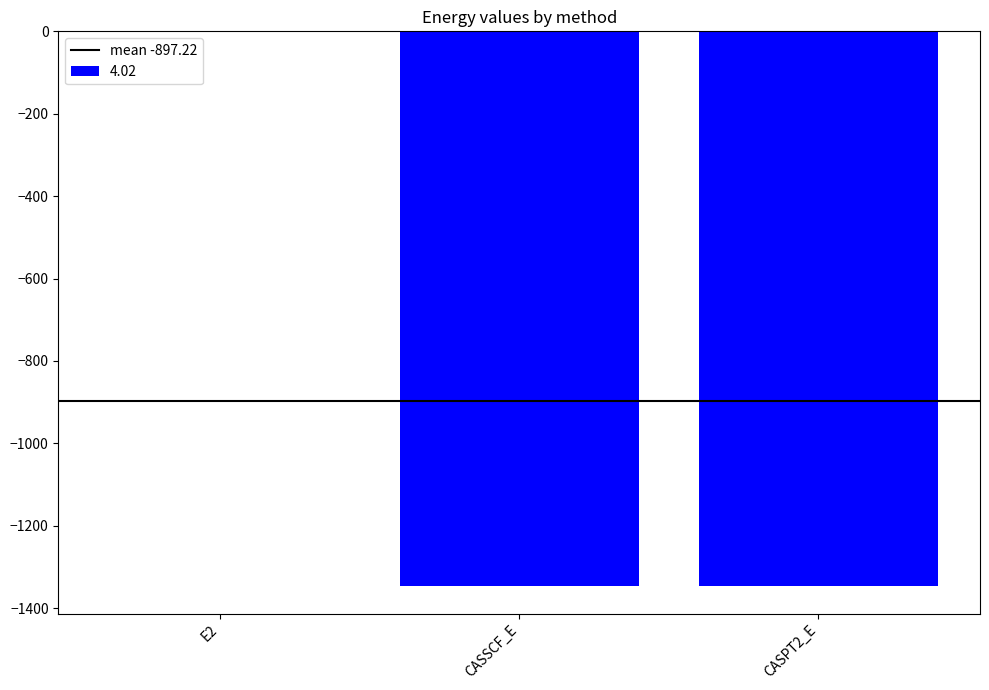

How many data points are above -1345?

1